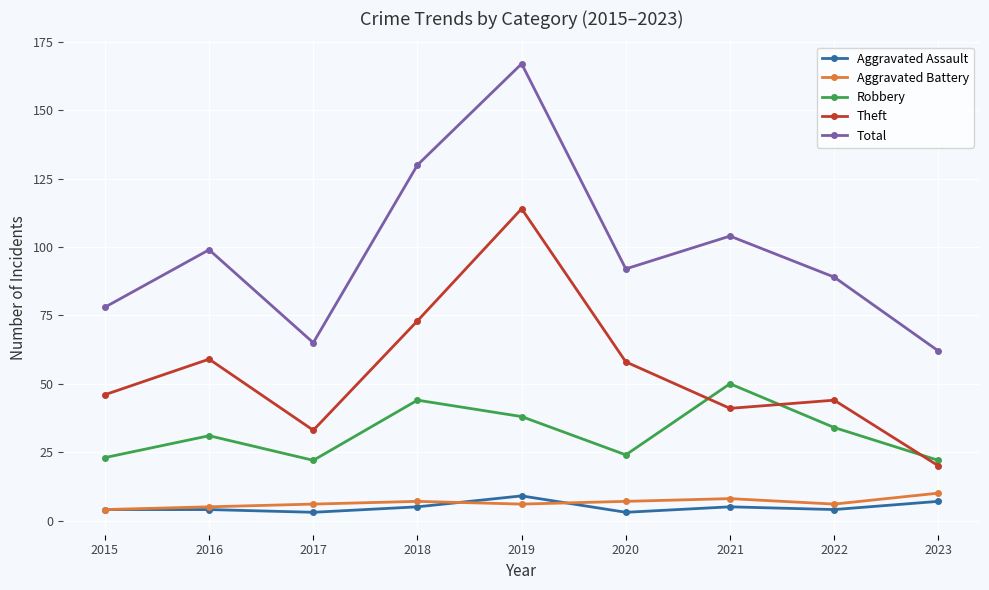

Is it true that Theft equals 41 at 2021?

True